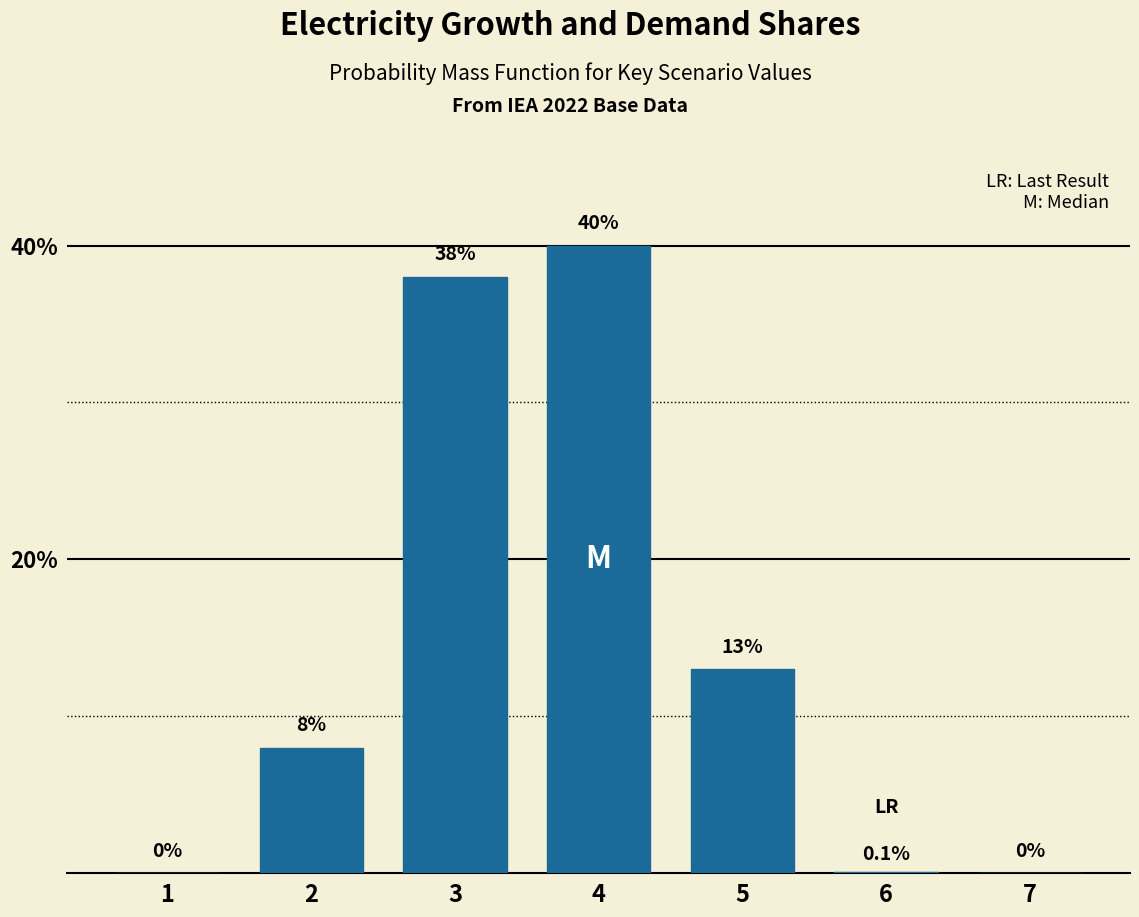

Reading left to right, list all the values displayed in this chart.

1=0.0	2=8.0	3=38.0	4=40.0	5=13.0	6=0.1	7=0.0